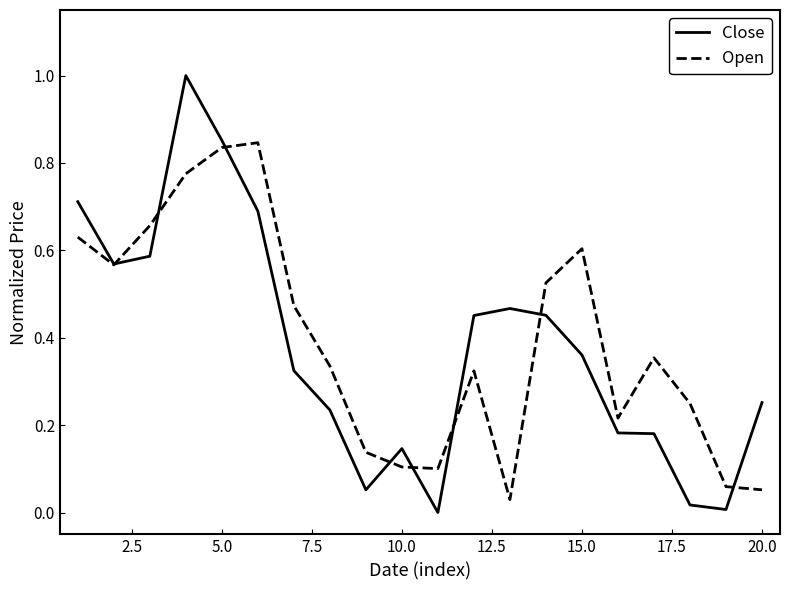

Does the chart display data point markers on the line(s)?

No